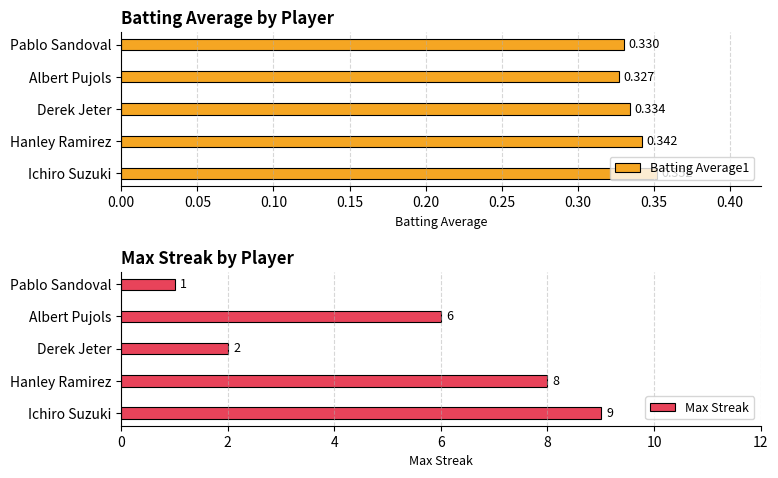

List the labels in order of Batting Average1 value, smallest first.

Albert Pujols, Pablo Sandoval, Derek Jeter, Hanley Ramirez, Ichiro Suzuki